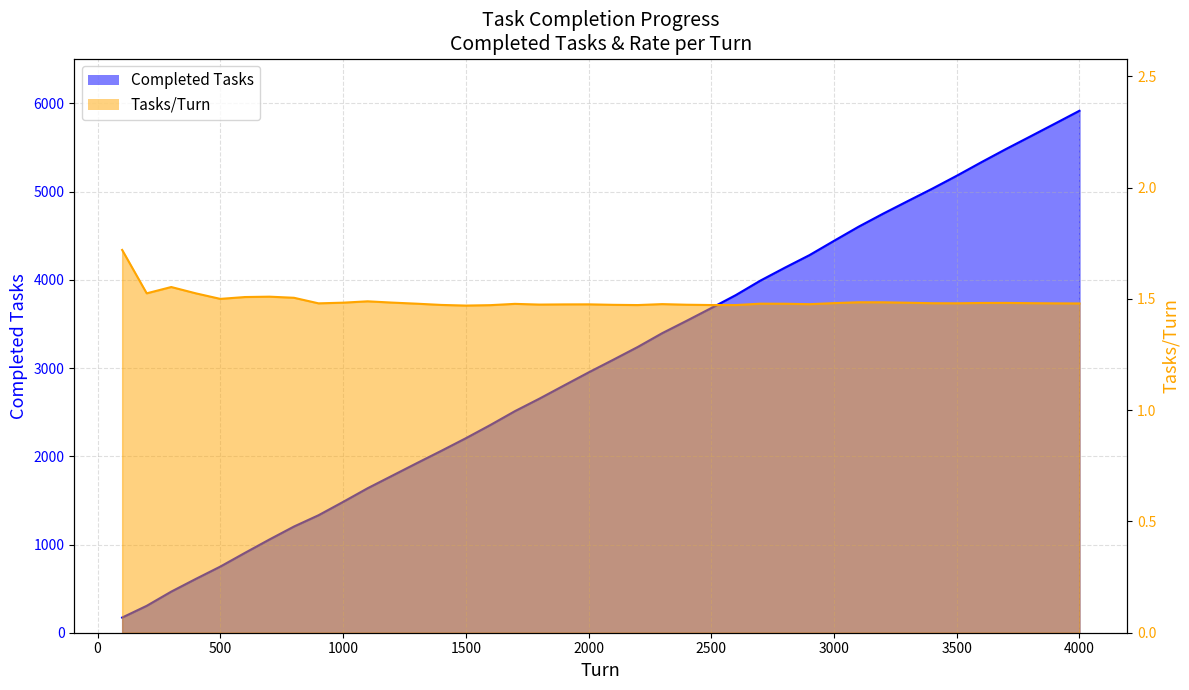

What is the average value of the Completed Tasks series?

3034.8